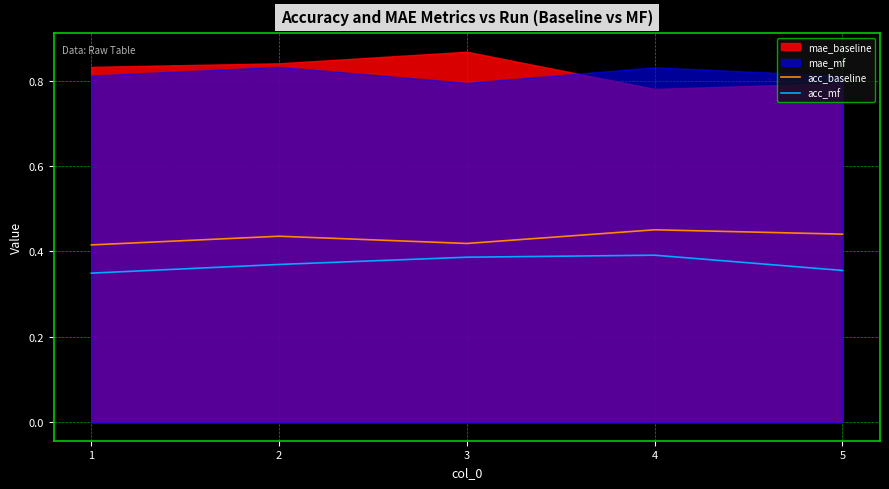

The acc_mf series shows 0.6 at 5. True or false?

False